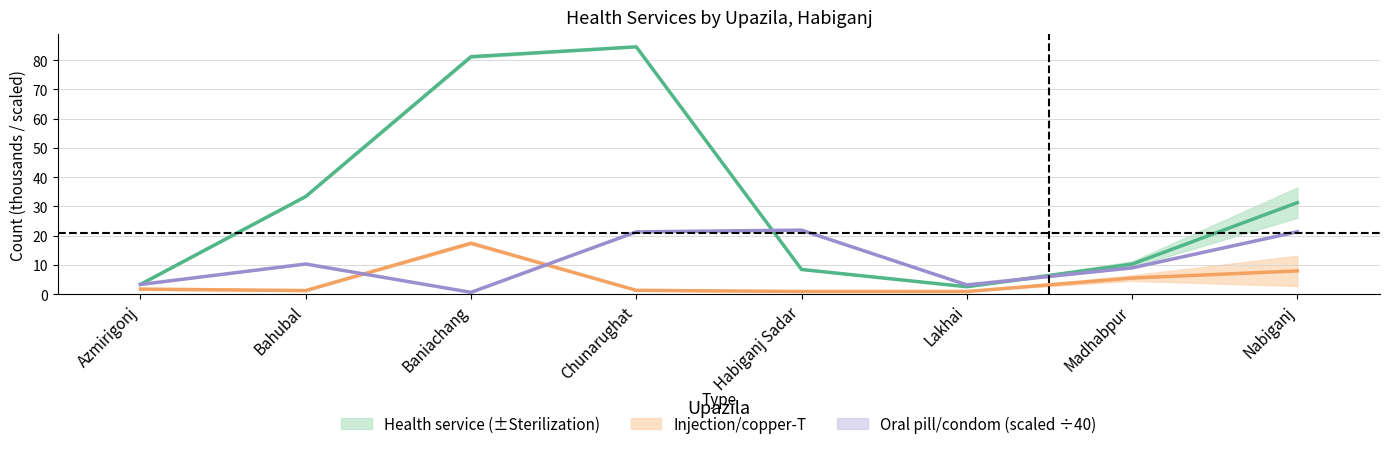

What is the spread (max minus min) of values at Madhabpur?

4.8